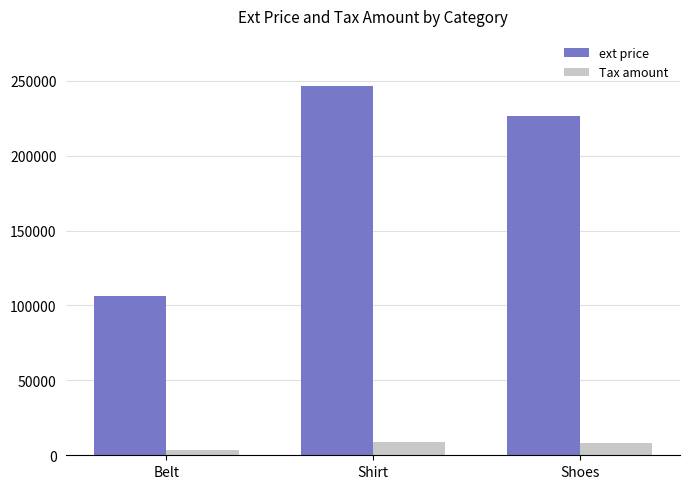

What is the approximate value of ext price at Shoes?

226554.2